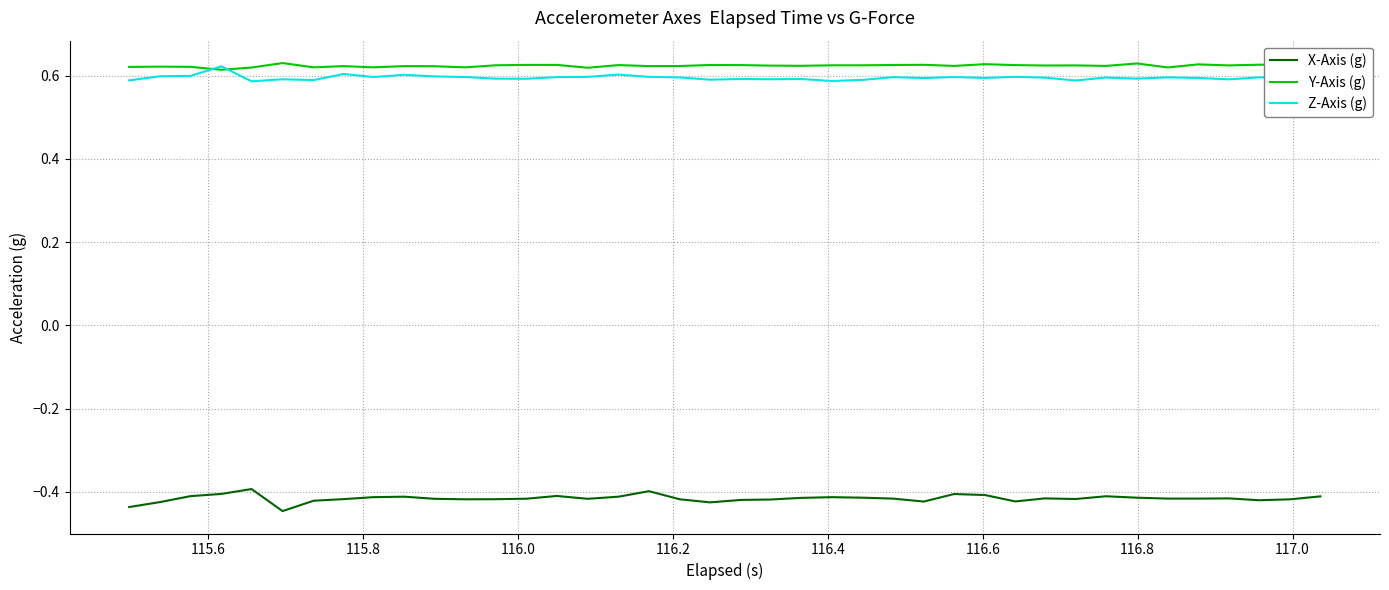

True or false: X-Axis (g) and Z-Axis (g) intersect in this chart.

False